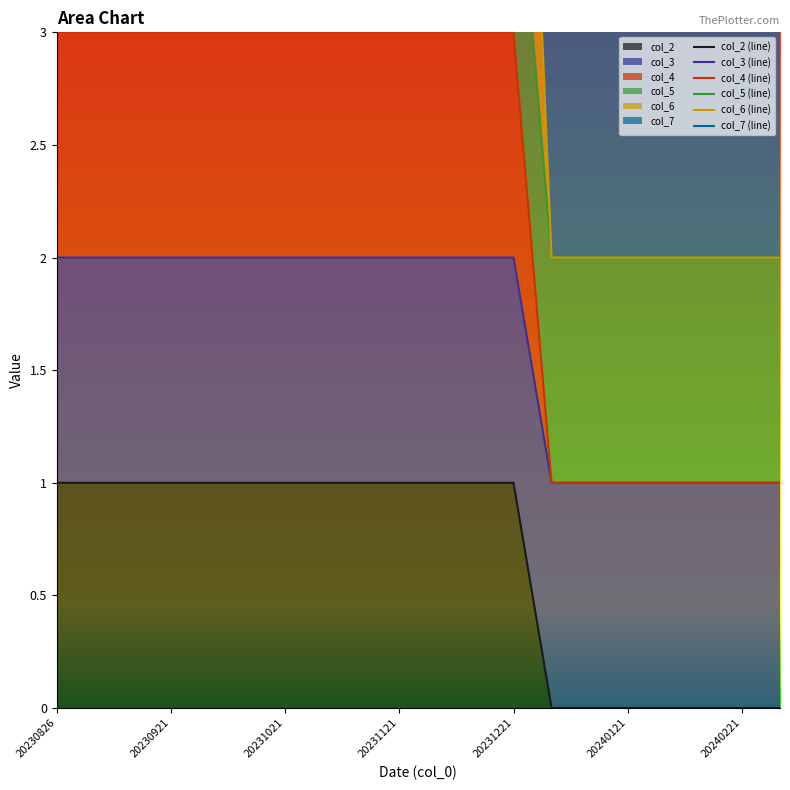

How many values in col_2 are above zero?

13